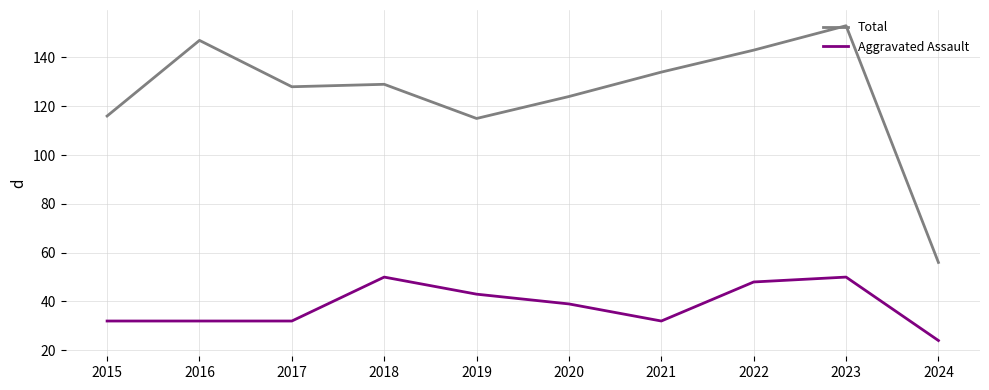

True or false: Total and Aggravated Assault cross at least once.

False